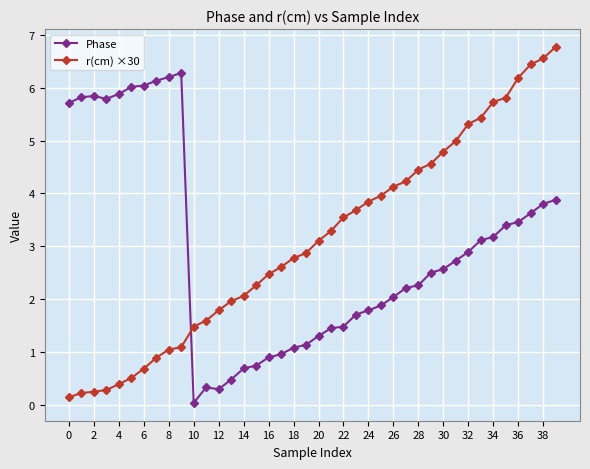

True or false: Phase and r(cm) ×30 cross at least once.

True